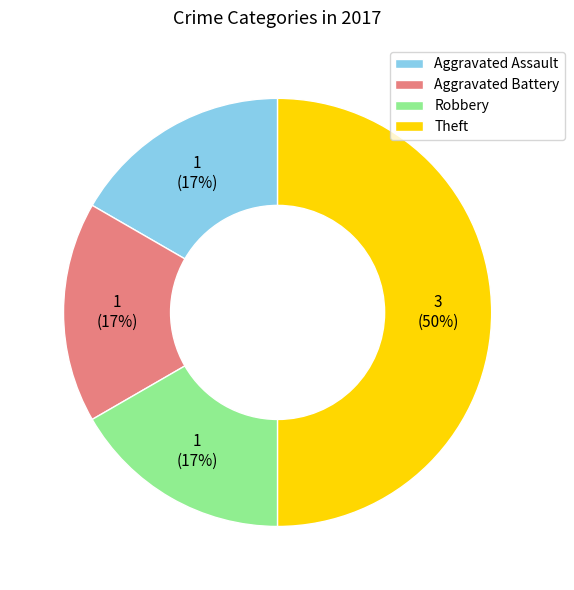

How many segments does this pie chart have?

4